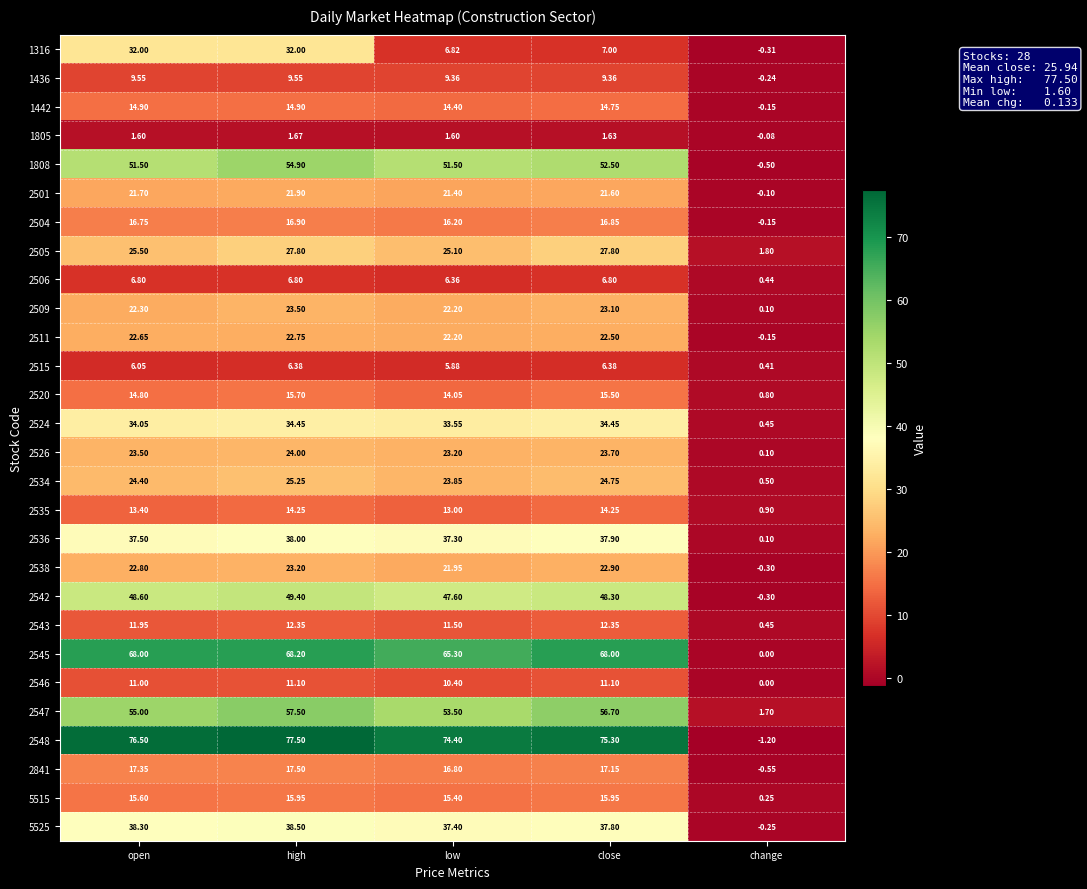

What is the difference between the highest and lowest values at high?

75.8